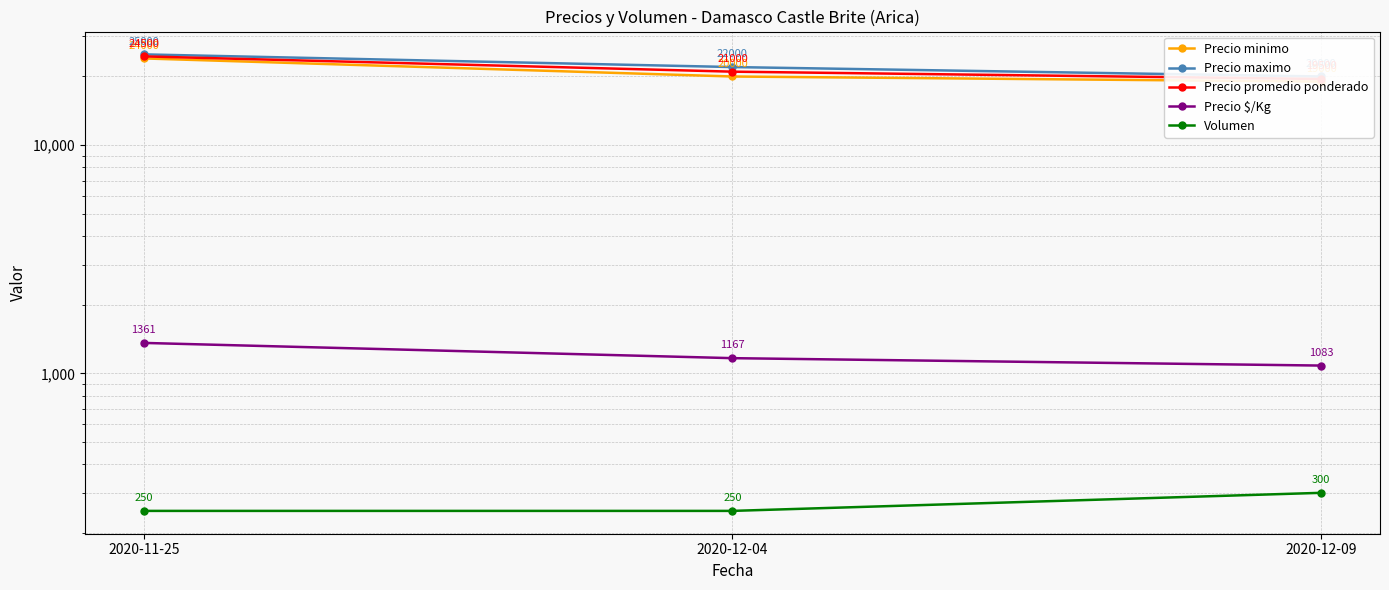

Which series changed the most between 2020-11-25 and 2020-12-09?

Precio minimo